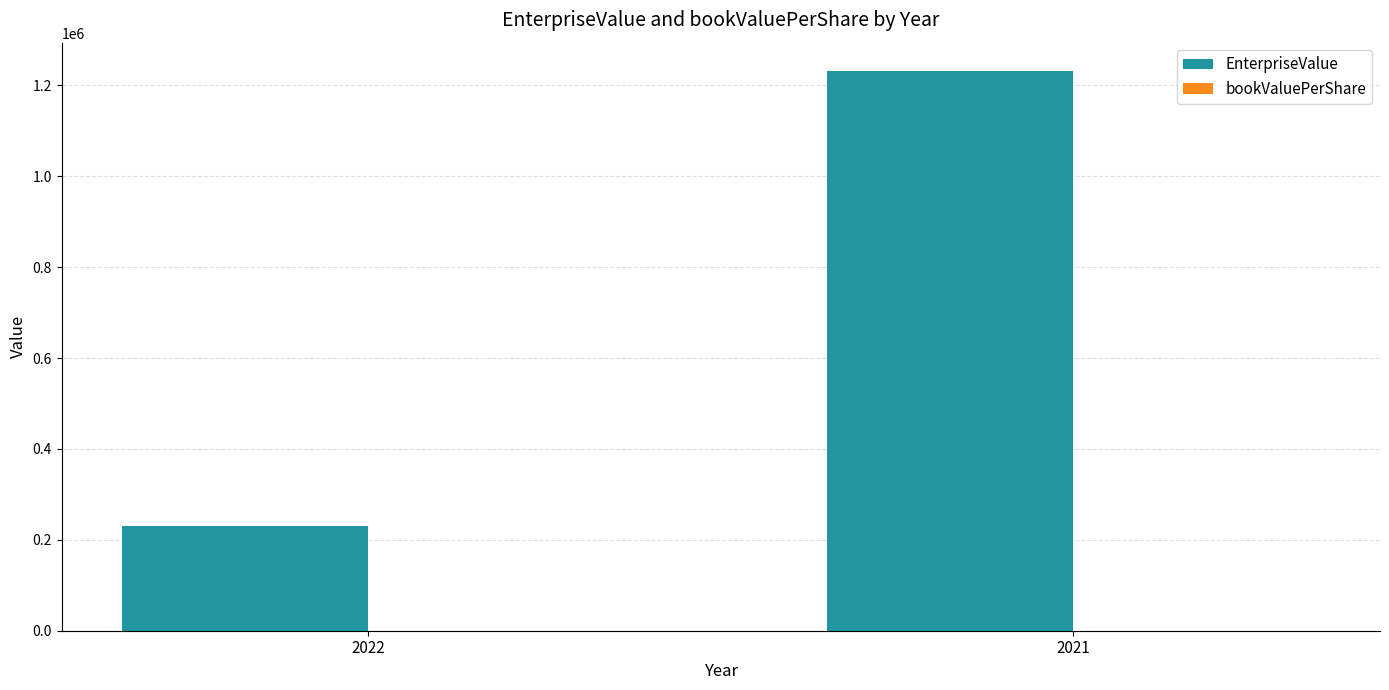

What is the sum of all EnterpriseValue values?

1463405.9